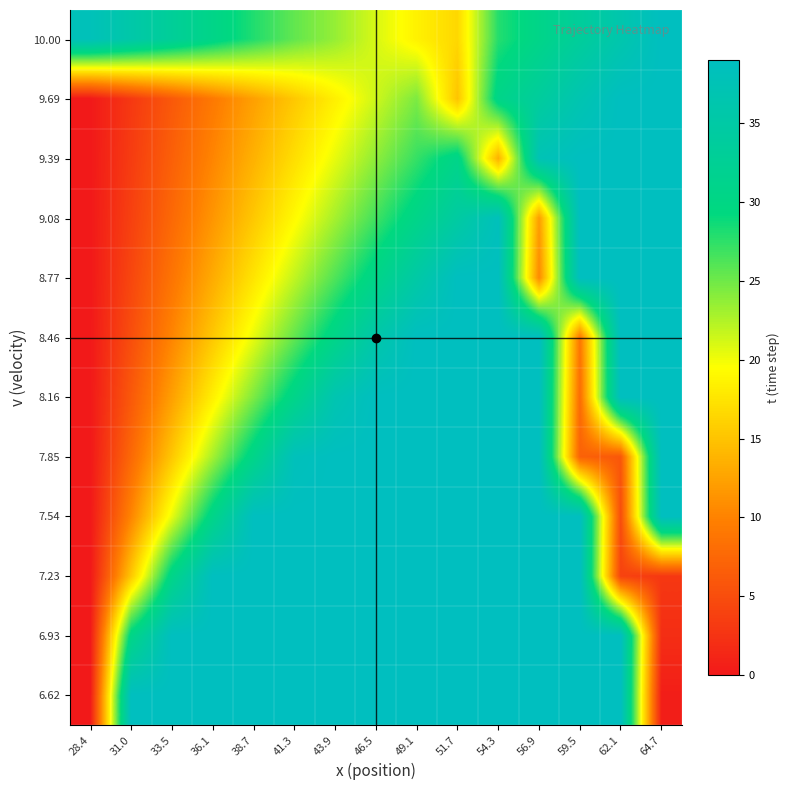

At which category is the sum across all series the highest?

54.3